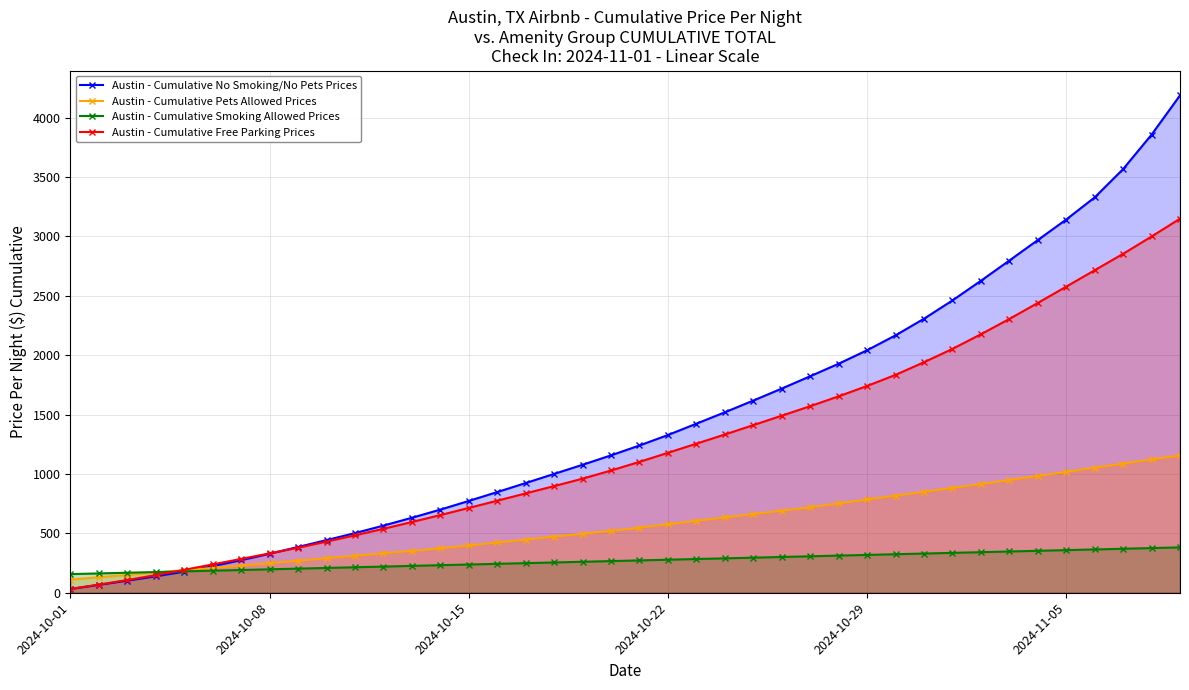

Which series has the largest range (max minus min)?

Austin - Cumulative No Smoking/No Pets Prices